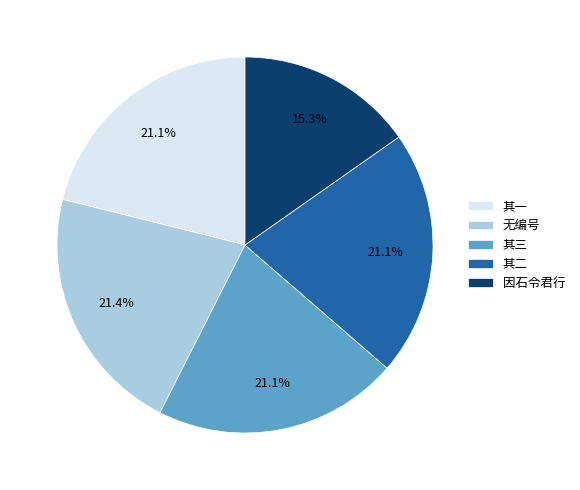

Which slice is the smallest?

因石令君行